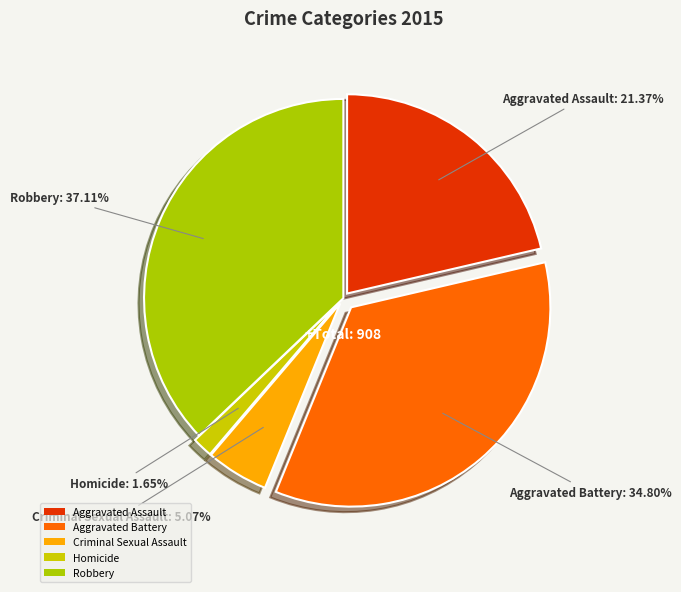

To the nearest percent, what is the combined percentage of Aggravated Battery and Criminal Sexual Assault?

40%